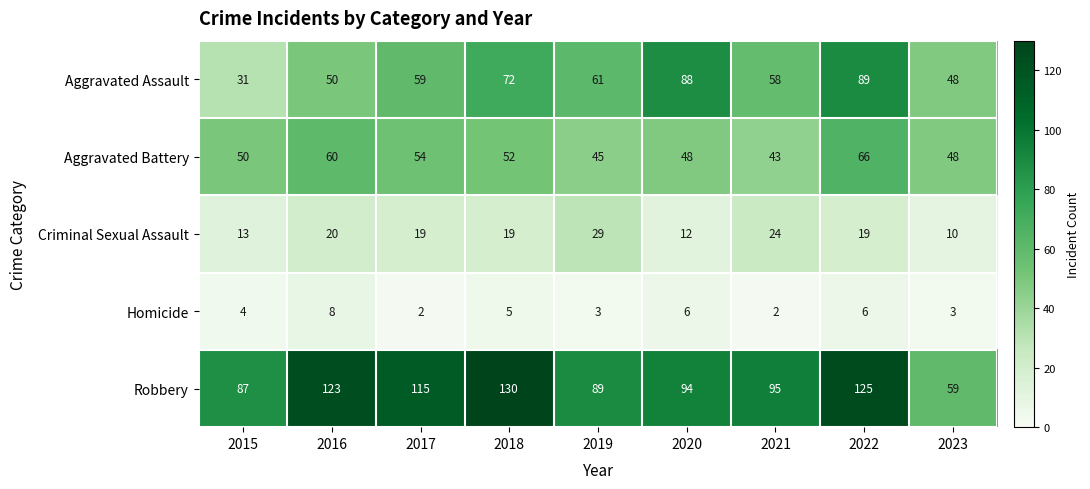

Read the Aggravated Assault value at 2019, to the nearest 5.

60